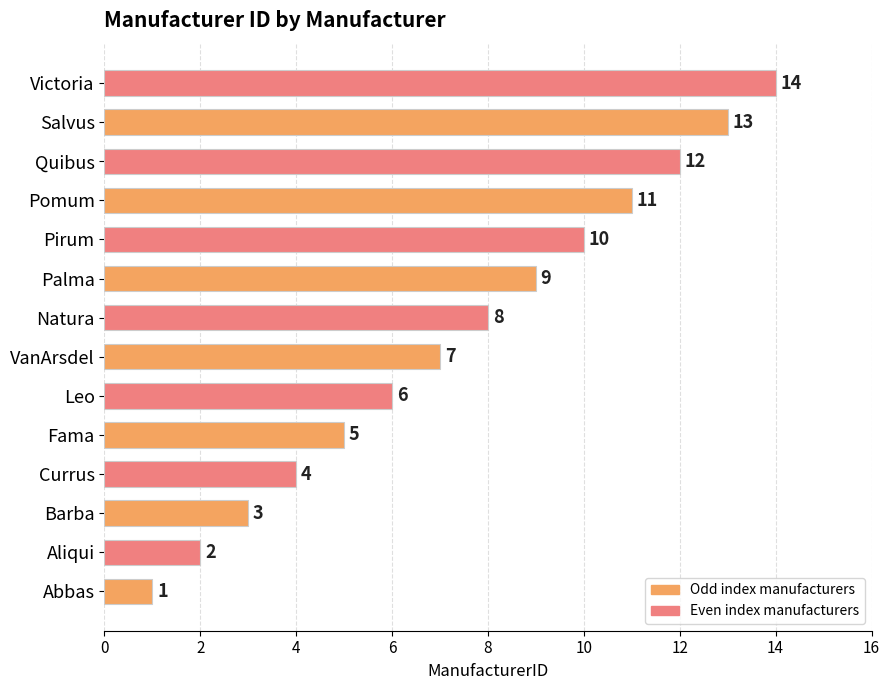

What is the average value?

8